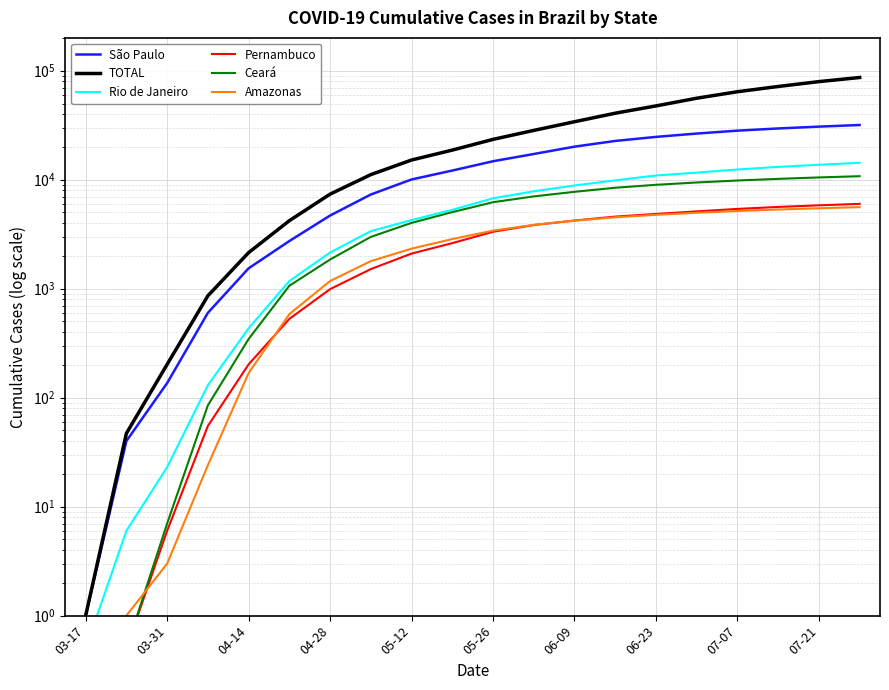

Which series has the largest total across all categories?

TOTAL